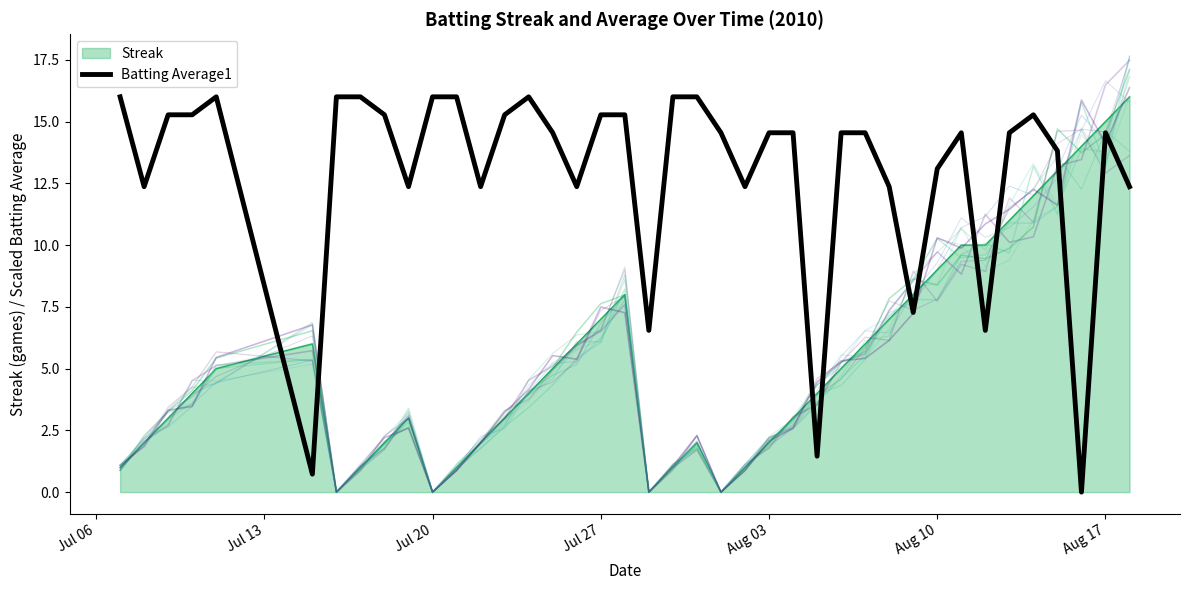

What is the value of the 37th point from the left?

13.8